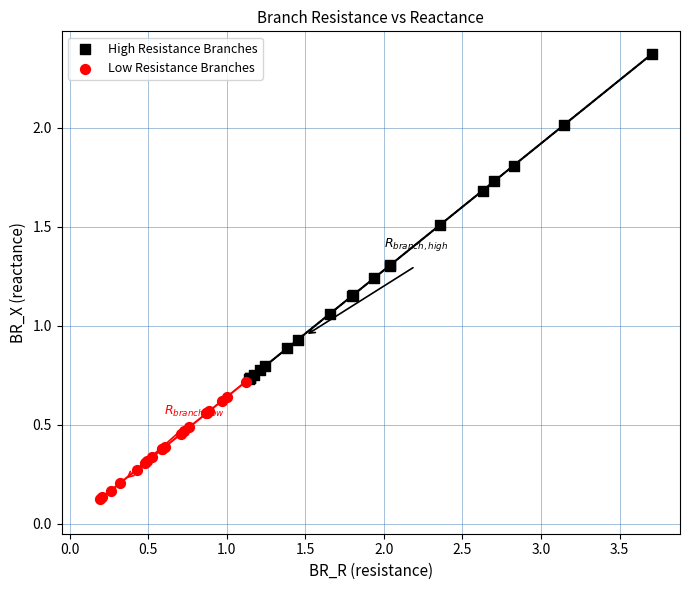

Which series has the widest spread of Y values?

High Resistance Branches